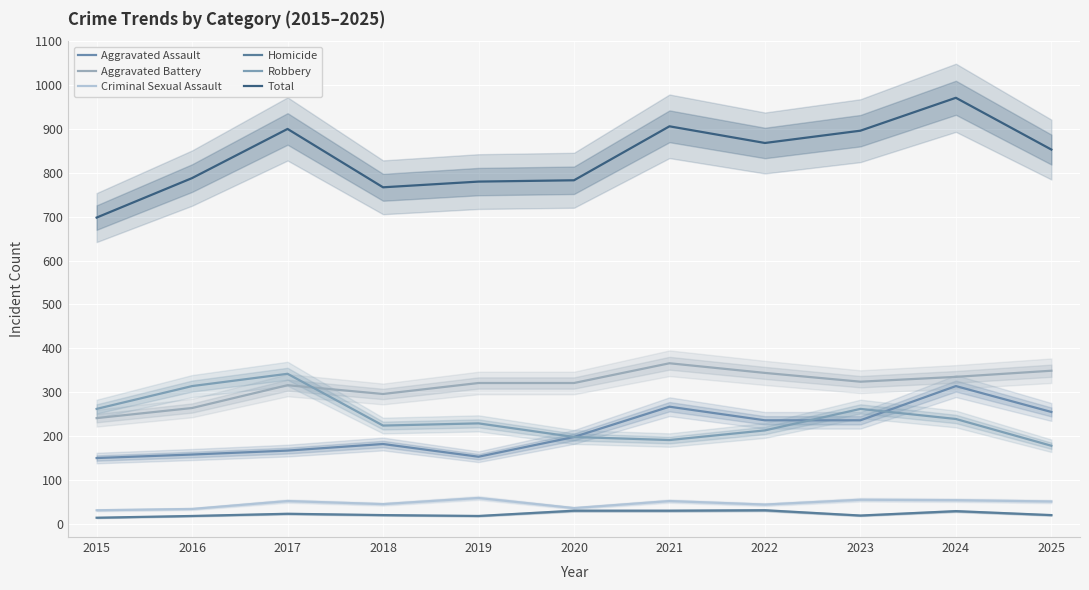

How many categories are shown in the chart?

11